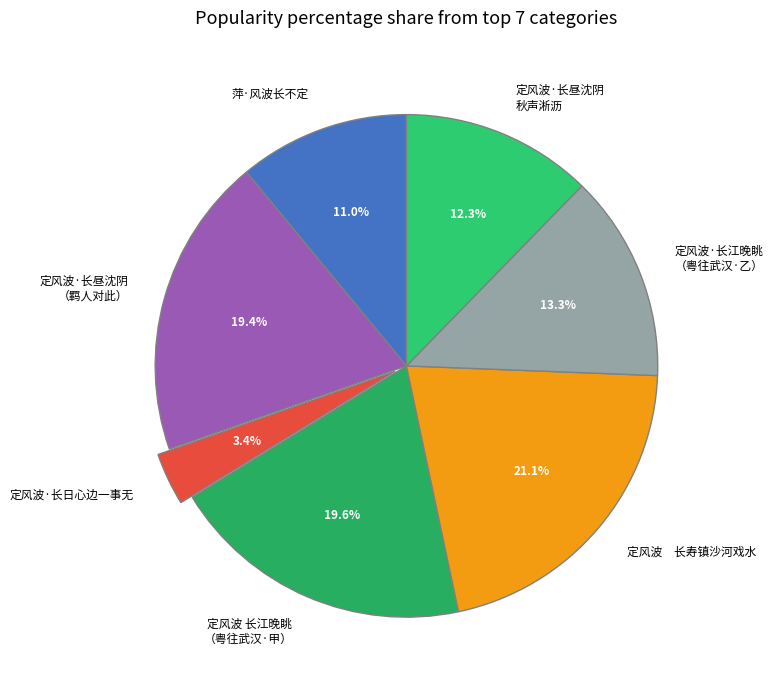

How many slices are in this pie chart?

7